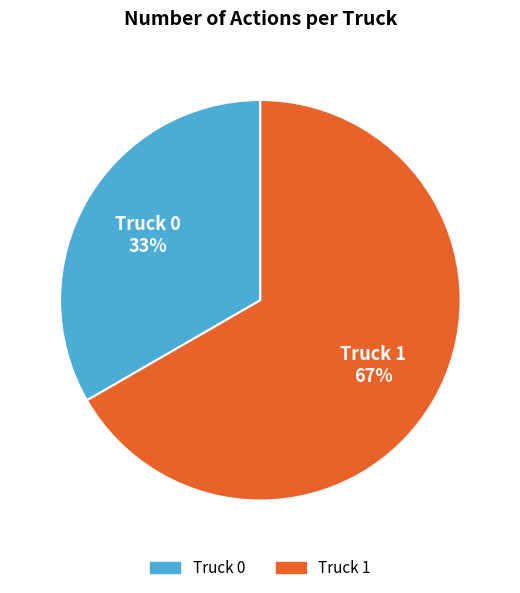

The Truck 0 slice represents 20% of the pie. True or false?

False